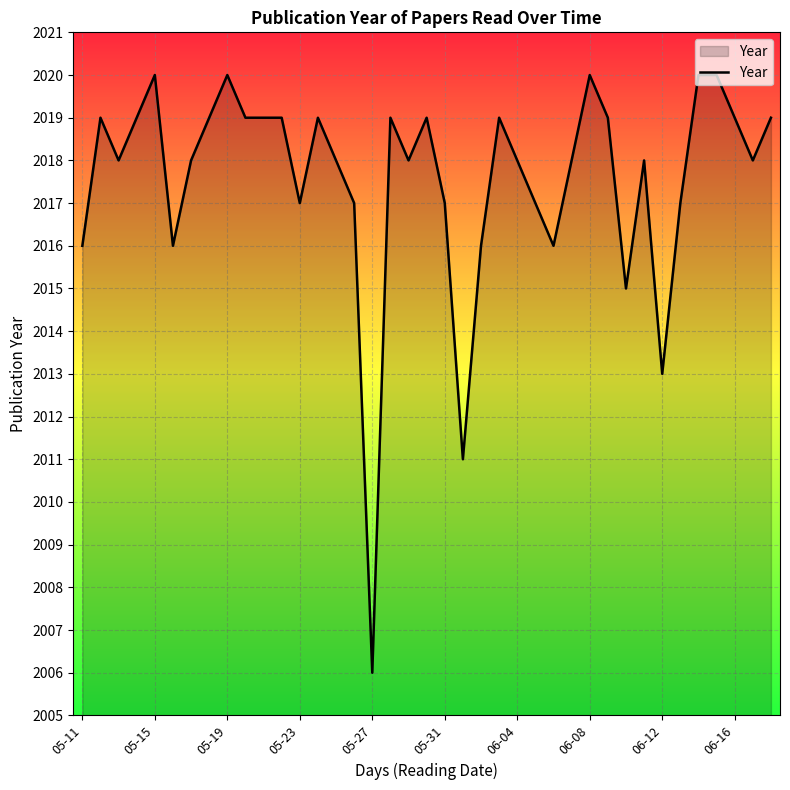

What is the maximum value shown in the chart?

2020